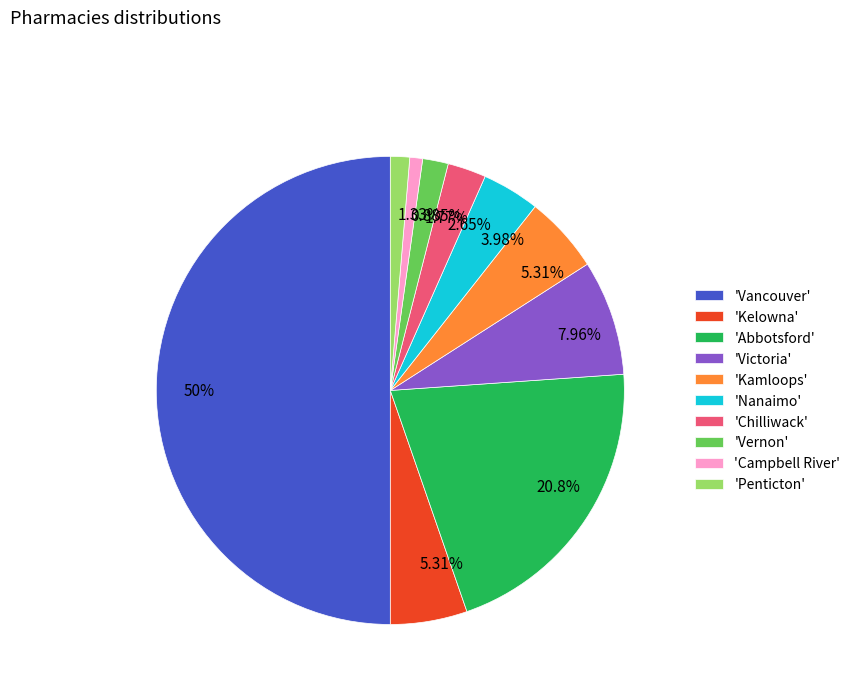

Does 'Penticton' account for over 50% of the chart?

No